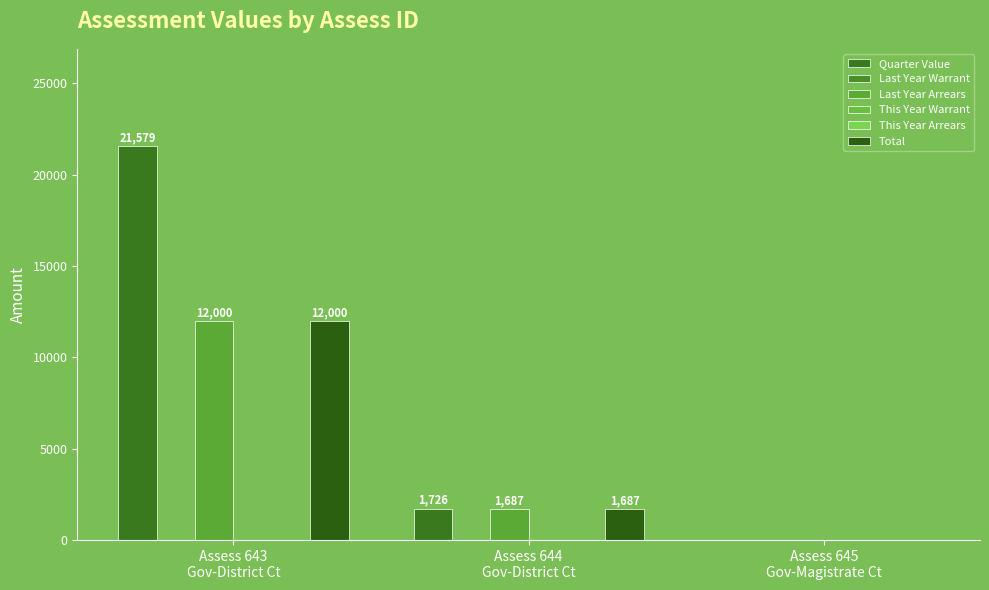

What value does the Quarter Value series have at Assess 643
Gov-District Ct?

21579.2